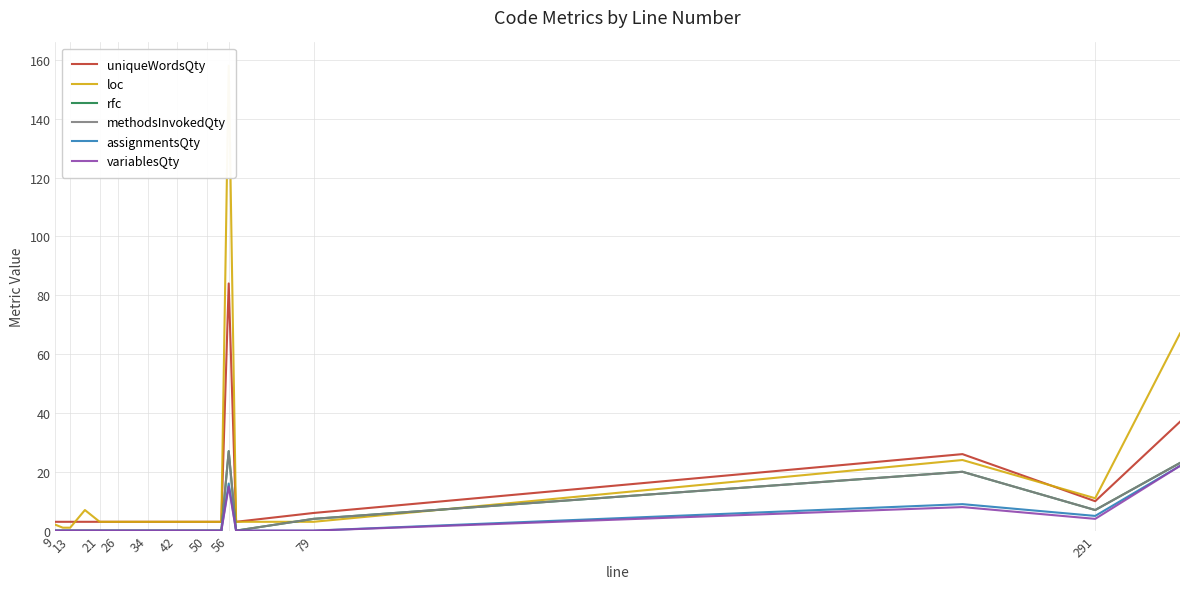

The loc series shows 4 at 42. True or false?

False